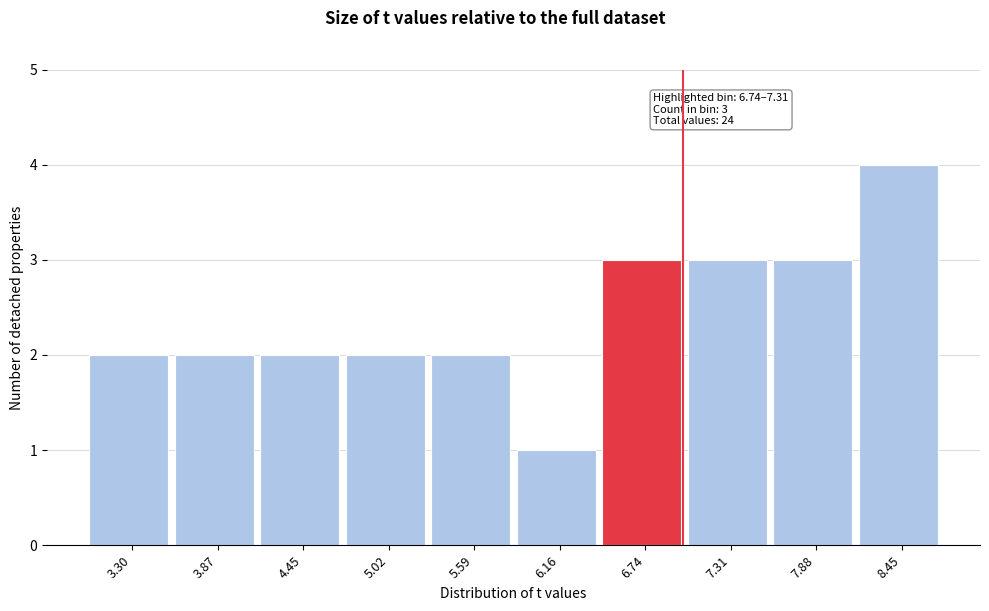

Reading left to right, transcribe all the data shown in this chart.

2	2	2	2	2	1	3	3	3	4